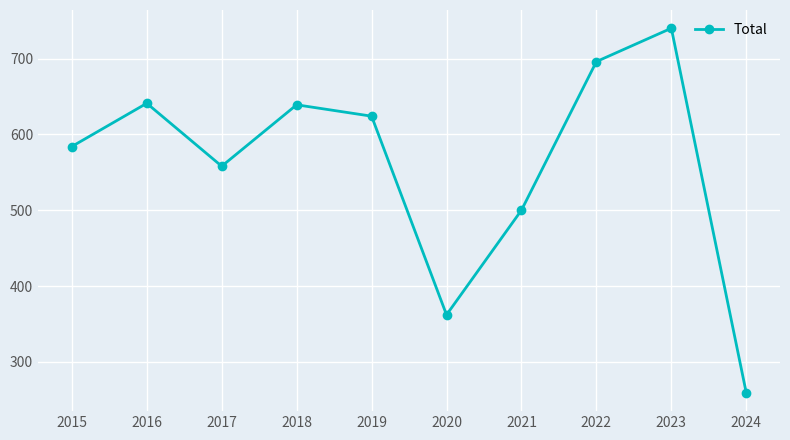

What is the value of the 3rd point from the left?

558